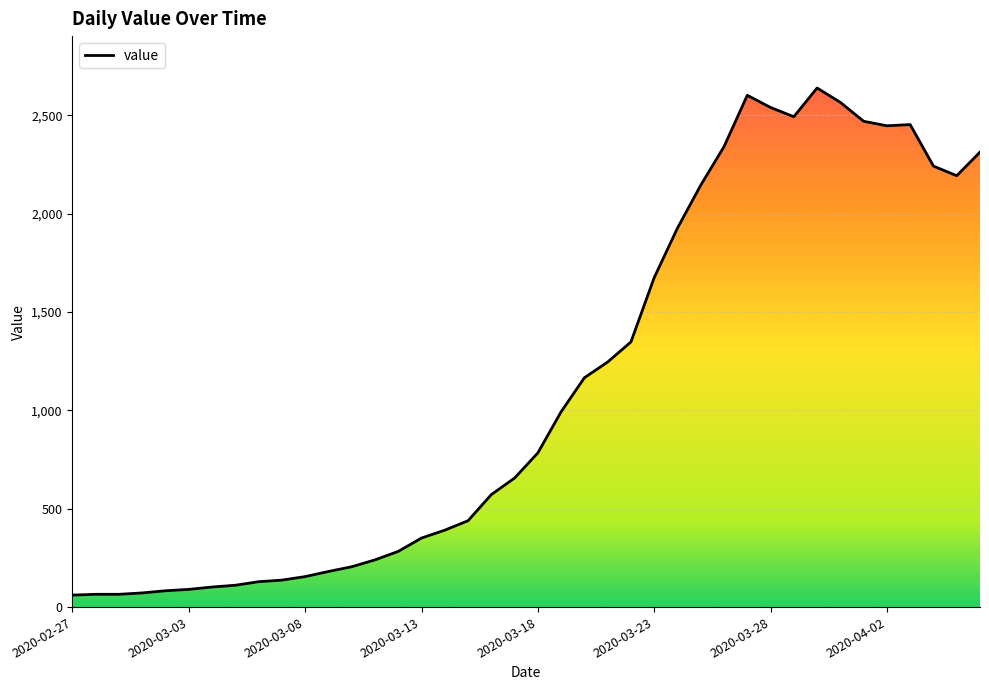

What is the maximum value shown in the chart?

2639